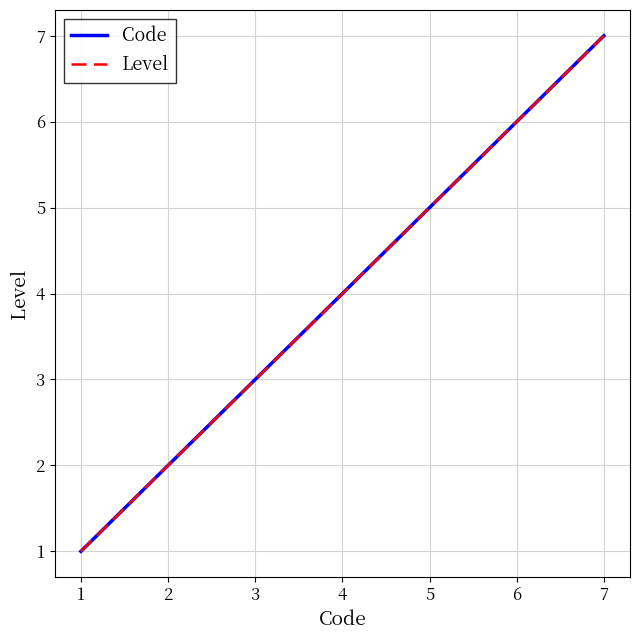

Does the chart have visible grid lines?

Yes